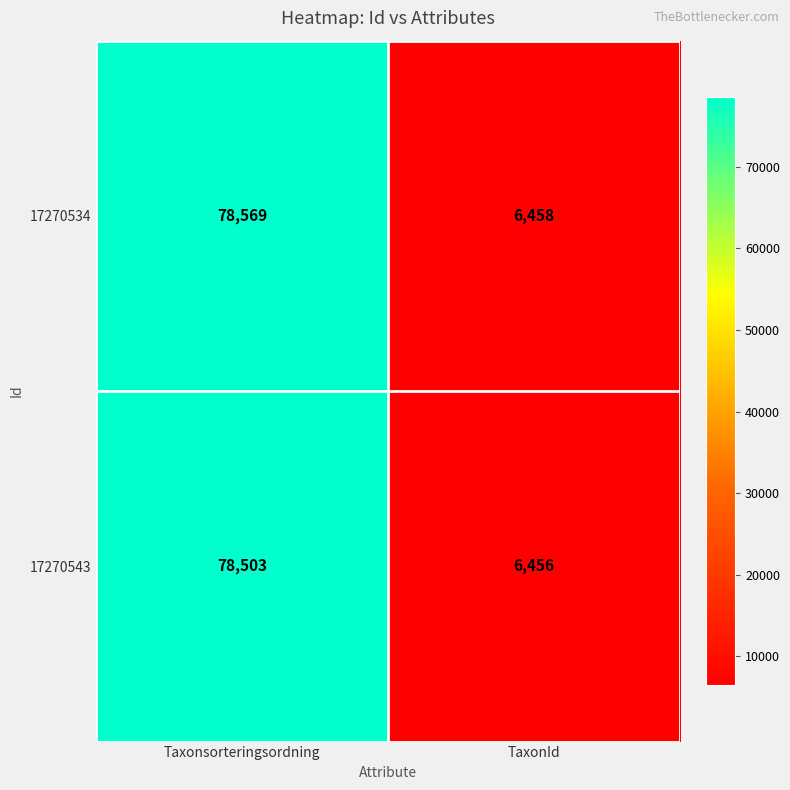

What is the difference between the highest and lowest values at Taxonsorteringsordning?

66